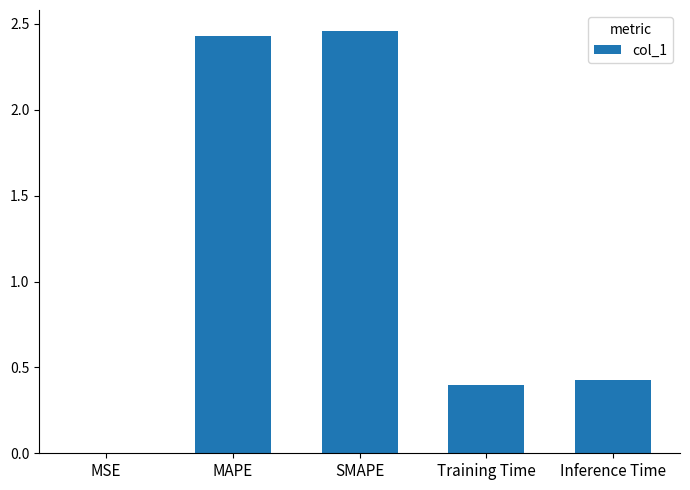

Between MSE and Inference Time, which is larger?

Inference Time